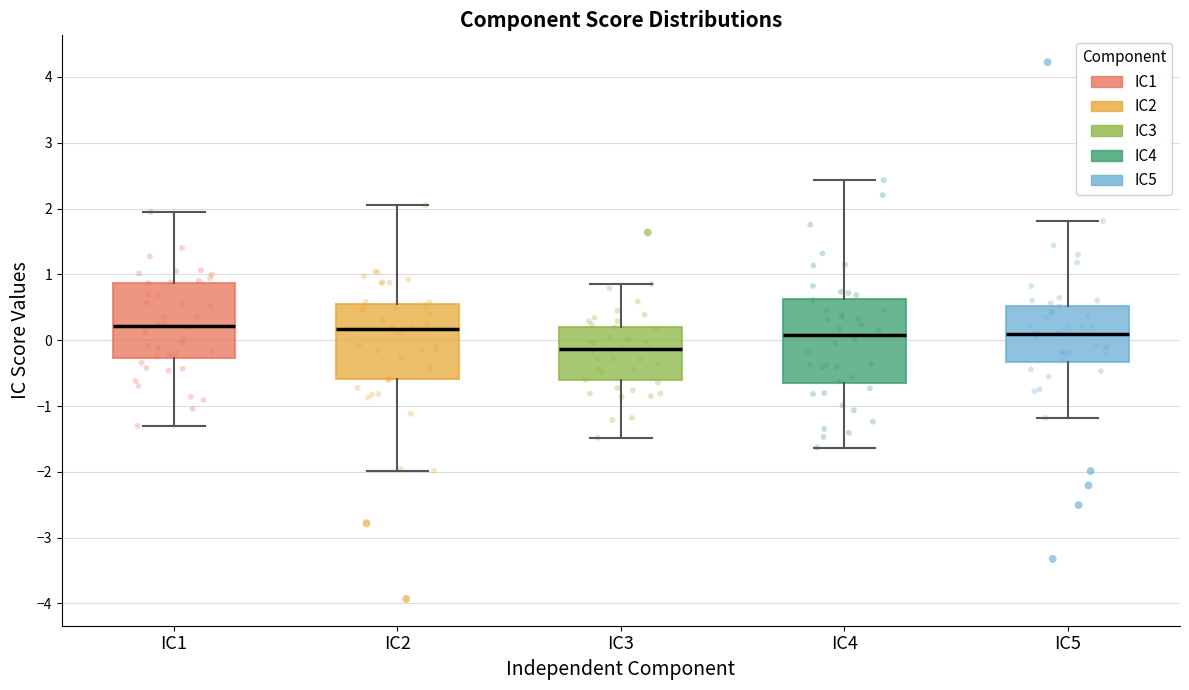

Reading left to right, read every box against the y-axis: the position of its median line, the range the box covers, and the ends of its whiskers. The values are not printed on the chart, so give them approximately, as read against the axis.

IC1: median 0.2, box -0.3 to 0.9, whiskers -1.3 to 1.9
IC2: median 0.2, box -0.6 to 0.5, whiskers -2.0 to 2.0
IC3: median -0.1, box -0.6 to 0.2, whiskers -1.5 to 0.9
IC4: median 0.1, box -0.7 to 0.6, whiskers -1.6 to 2.4
IC5: median 0.1, box -0.3 to 0.5, whiskers -1.2 to 1.8